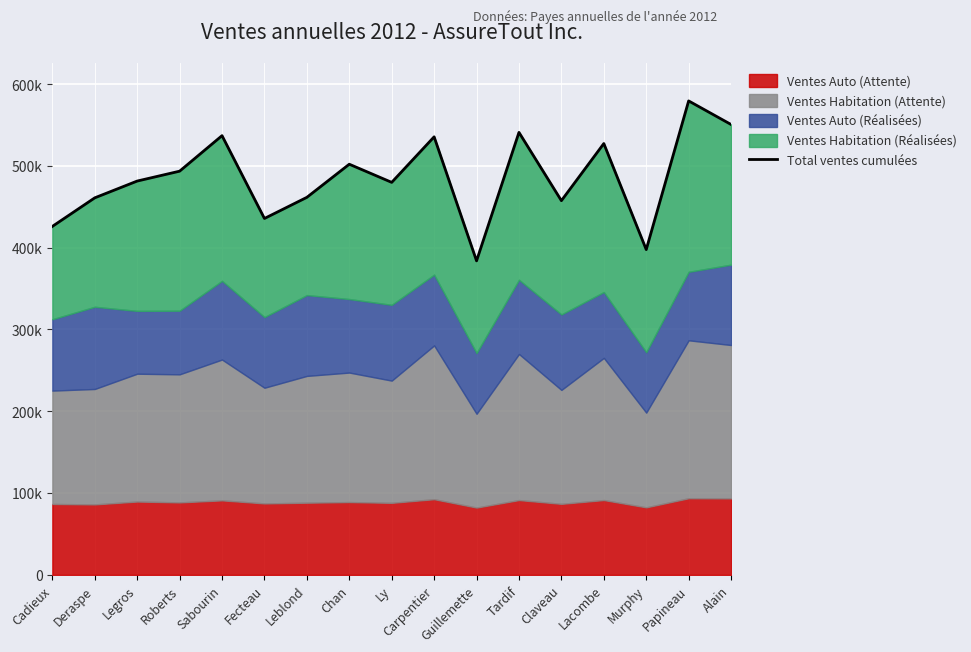

Which category has the highest value across all series?

Papineau